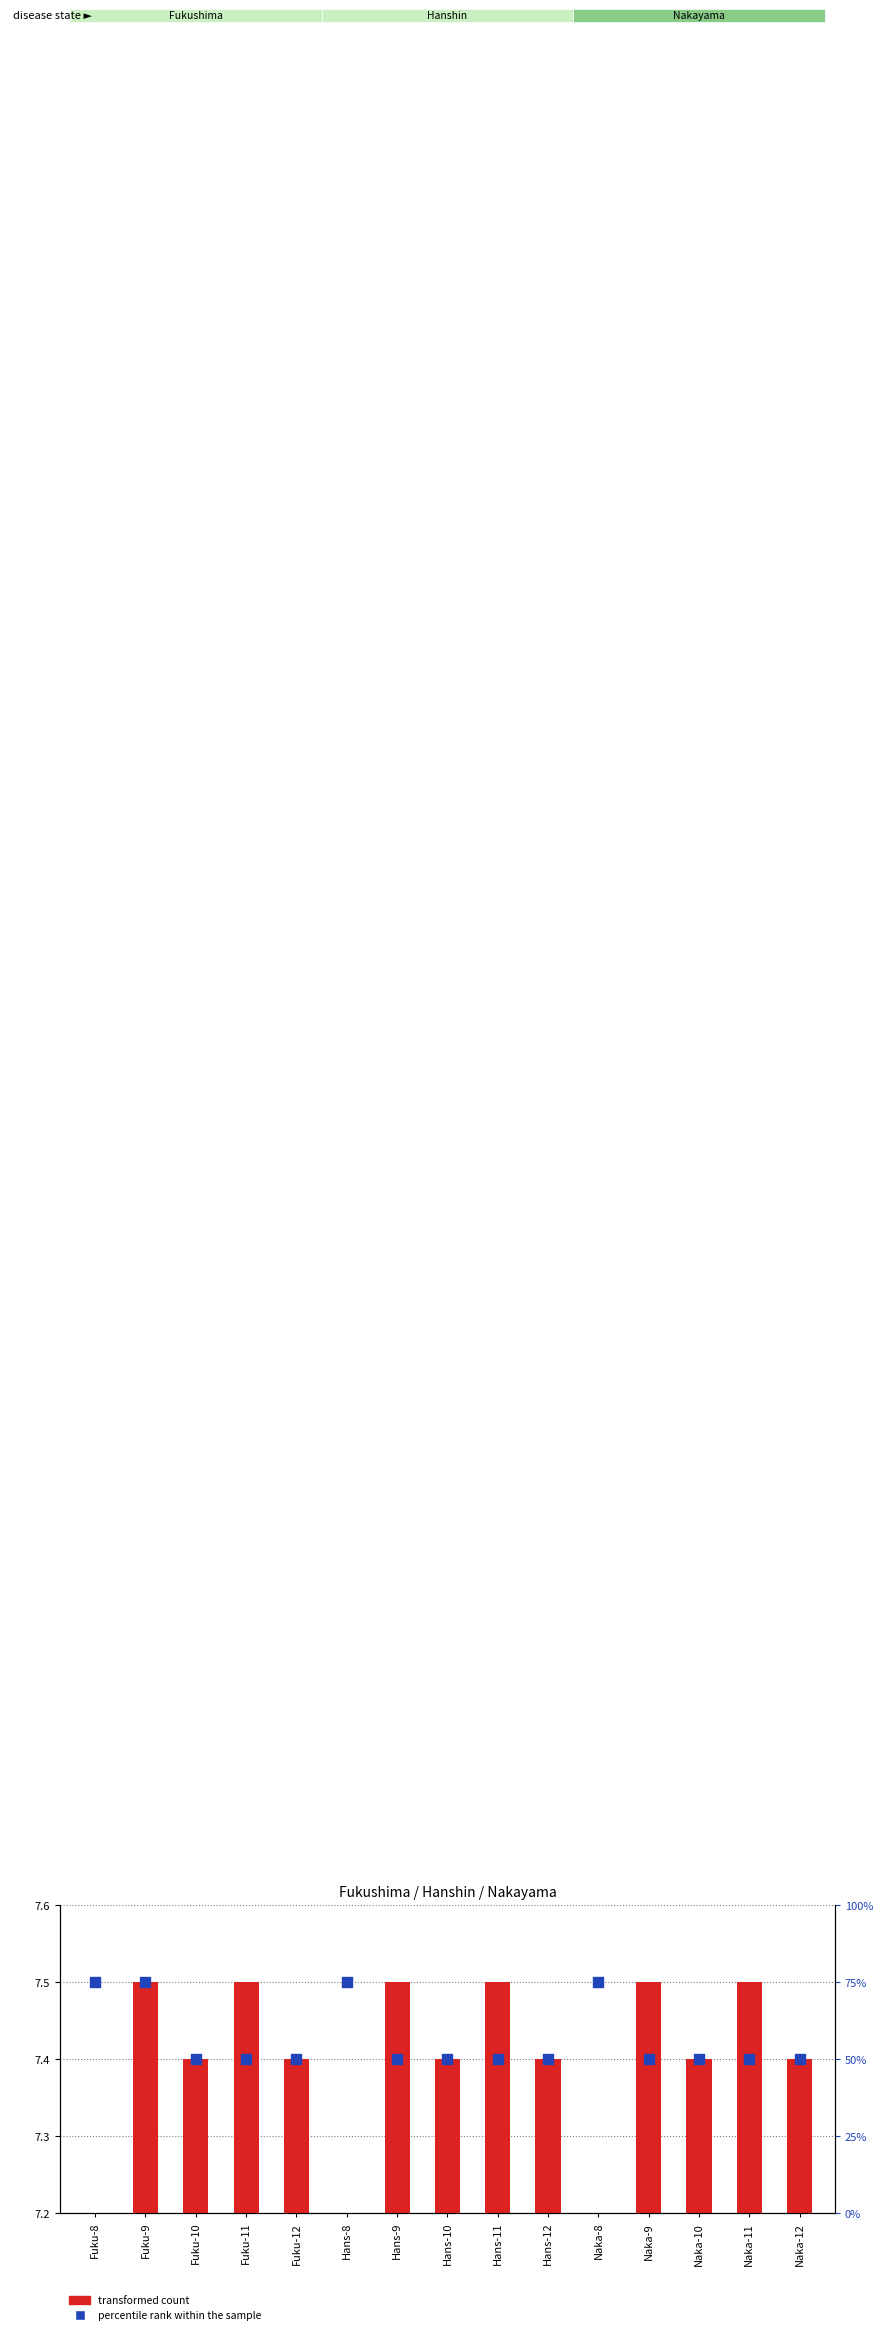

Which series has the widest spread of Y values?

percentile rank within the sample